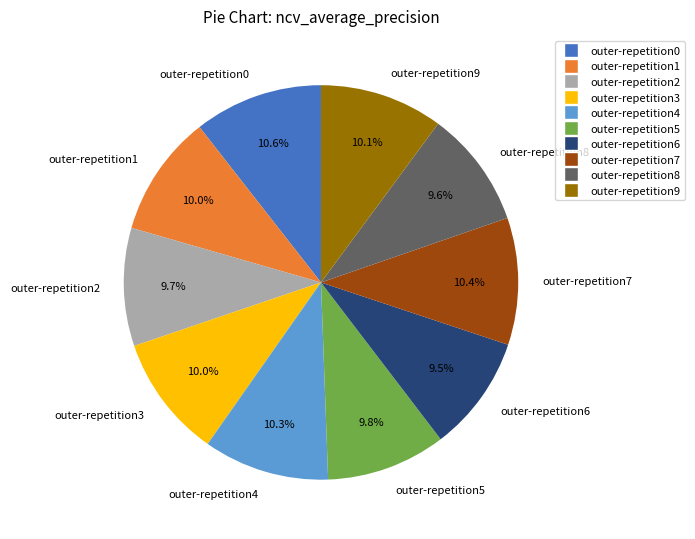

How many segments does this pie chart have?

10